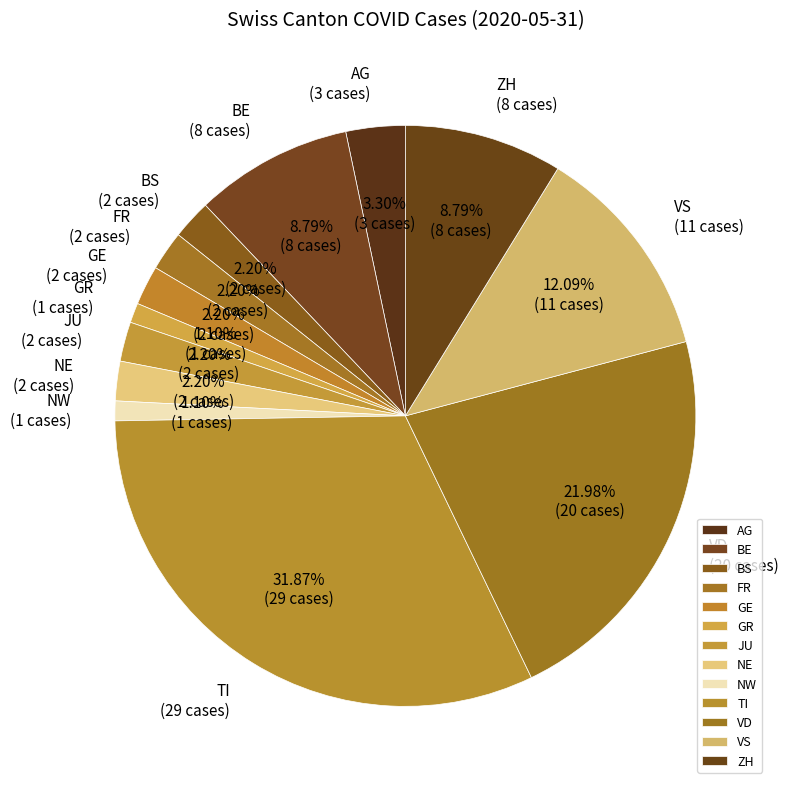

To the nearest percent, what portion does TI represent?

32%